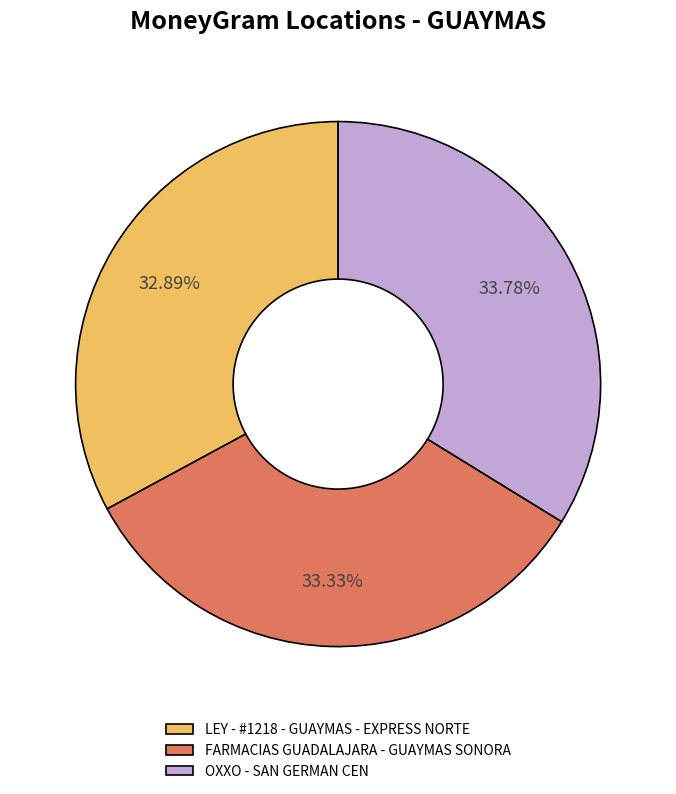

Is the sum of FARMACIAS GUADALAJARA - GUAYMAS SONORA and OXXO - SAN GERMAN CEN greater than half?

Yes